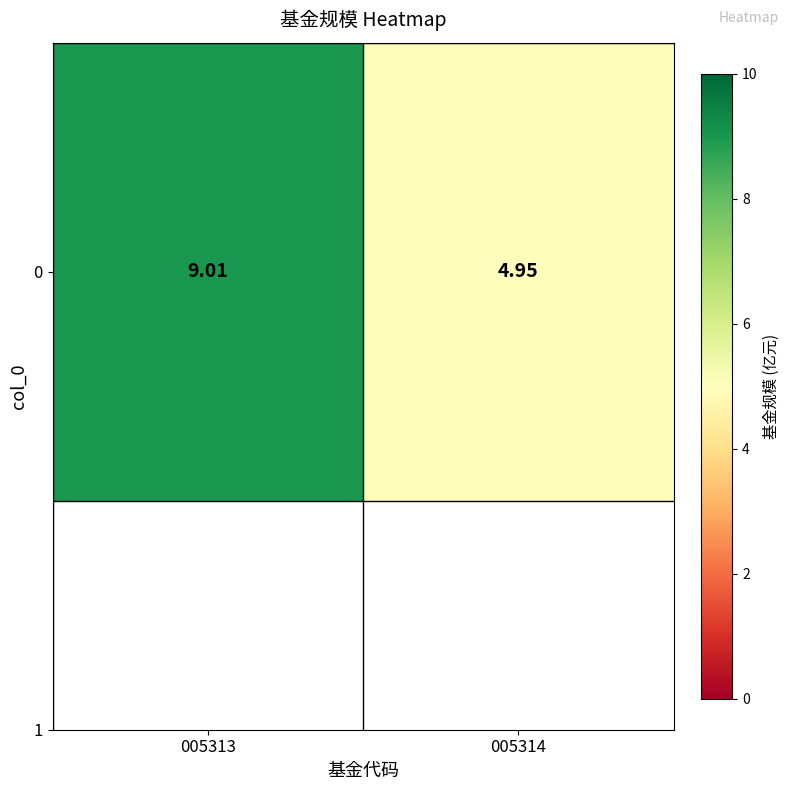

The value at 005314 is 7.4. True or false?

False